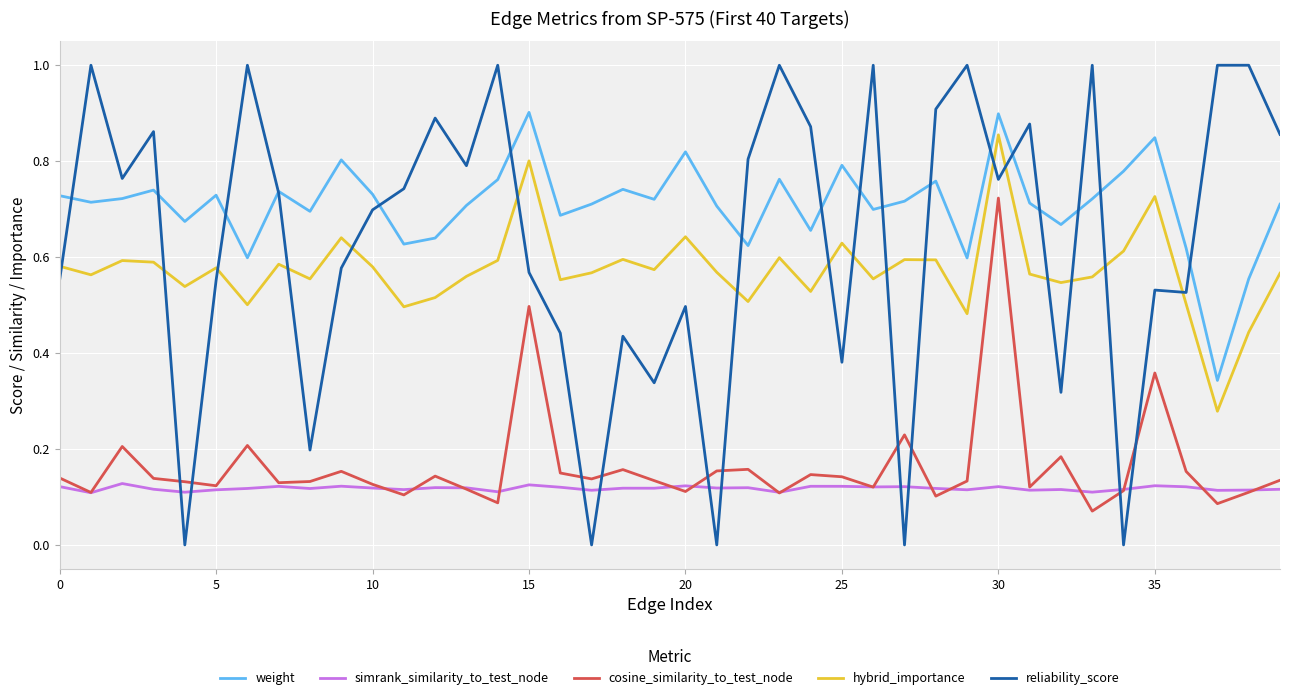

Which series has the largest range (max minus min)?

reliability_score